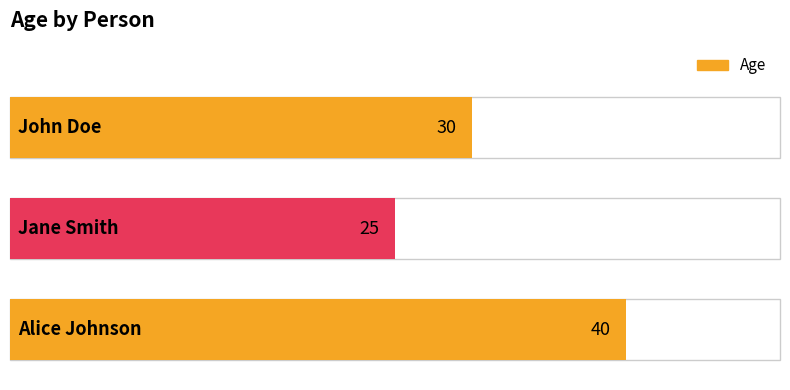

How many distinct data groups are displayed?

1